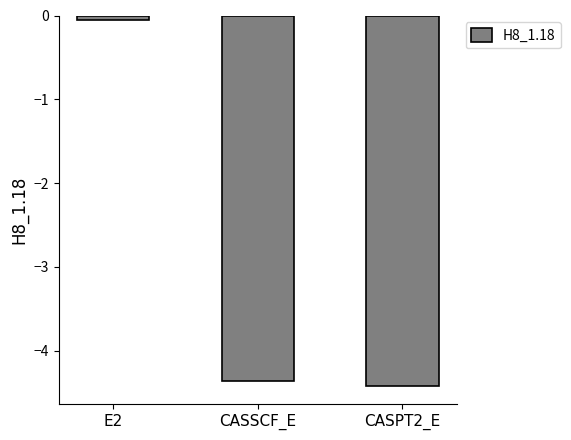

The value at CASPT2_E is -6.7. True or false?

False